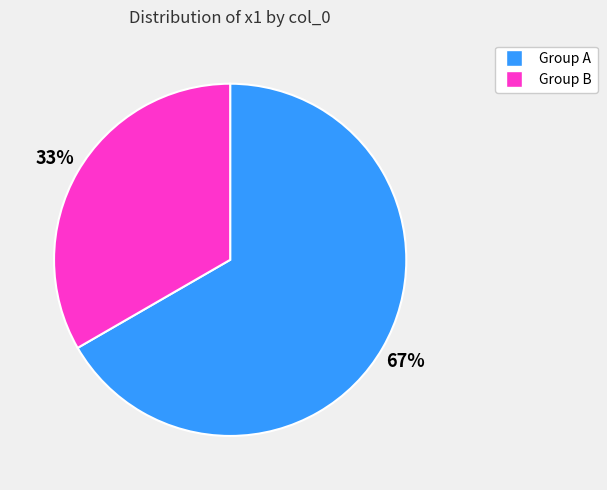

Does any single category account for the majority?

Yes